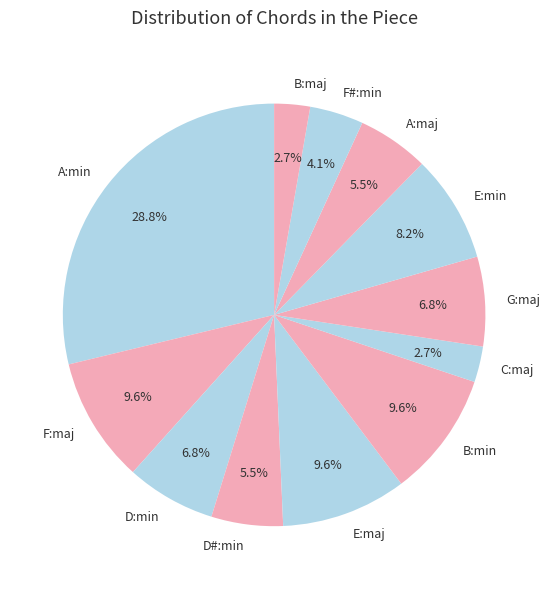

How many segments does this pie chart have?

12